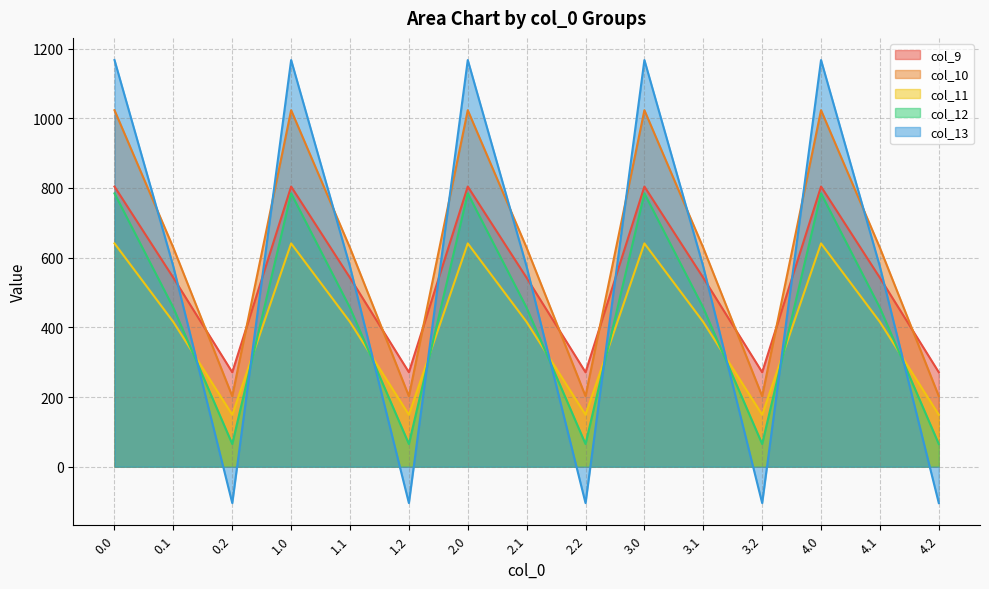

Rank the categories by col_9 value from lowest to highest.

0.2, 1.2, 2.2, 3.2, 4.2, 0.1, 1.1, 2.1, 3.1, 4.1, 0.0, 1.0, 2.0, 3.0, 4.0